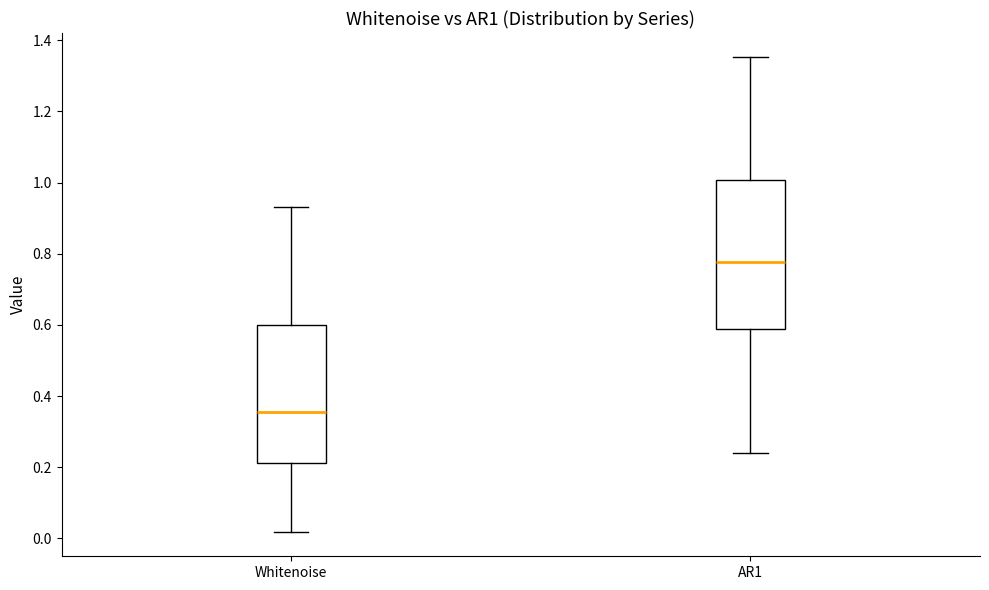

Which box has the lowest median line?

Whitenoise